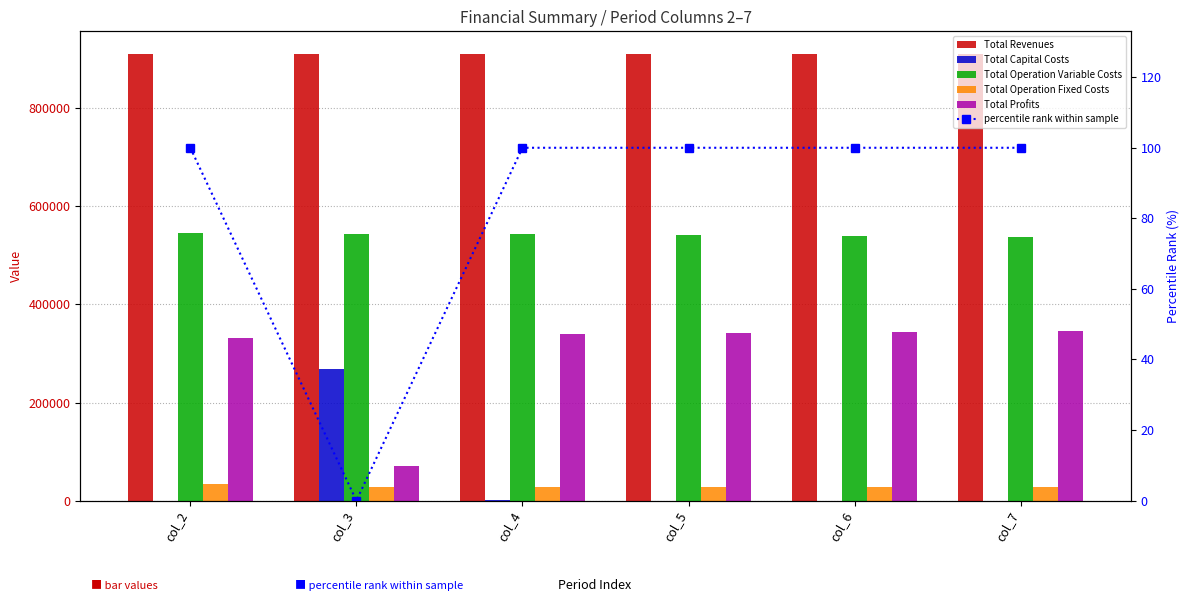

True or false: Total Operation Fixed Costs has a value of 28247.2 at col_7.

True